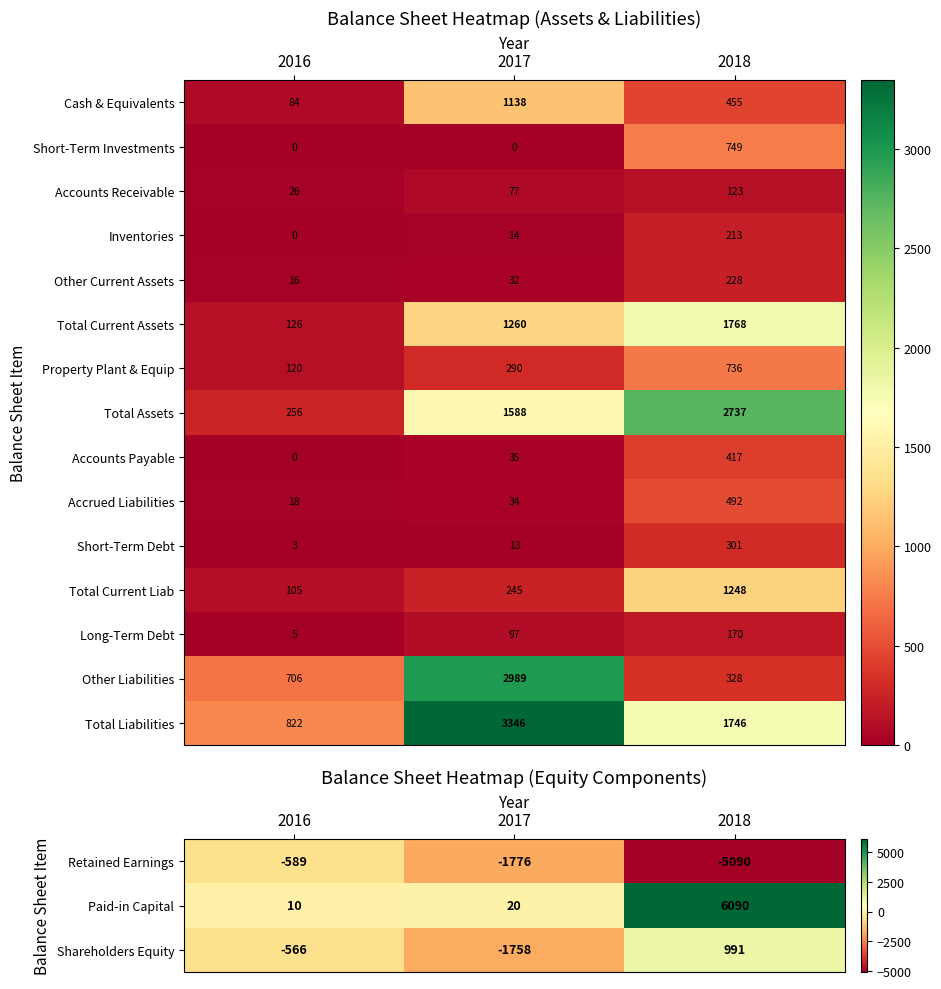

The value of Accrued Liabilities at 2018 is 492. True or false?

True